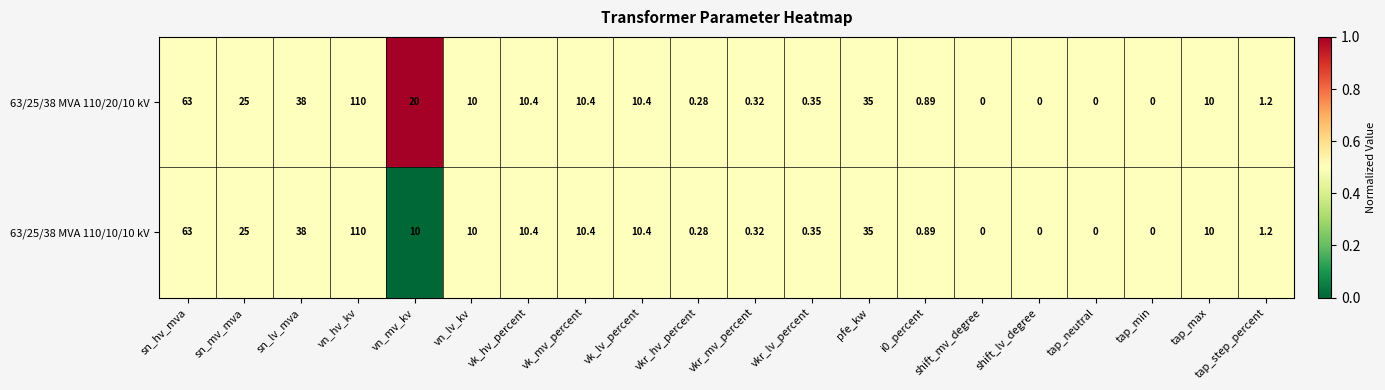

At which category is the sum across all series the highest?

vn_hv_kv